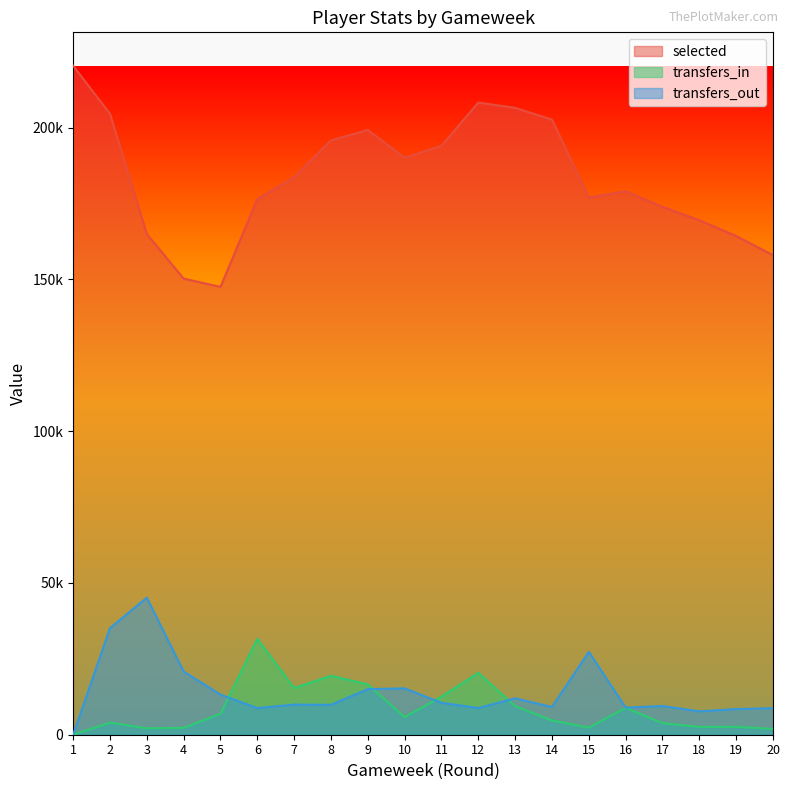

Reading left to right, extract all data points from this chart.

selected: 220405	204578	164968	150275	147561	176438	183741	195814	199261	190062	194057	208278	206534	202658	176988	179057	173909	169523	164305	158013
transfers_in: 0	3989	2123	2248	6920	31619	15359	19412	16570	5802	12540	20391	9404	4719	2330	8871	3821	2578	2617	1909
transfers_out: 0	35135	45161	20812	13205	8760	9921	9855	15027	15267	10507	8802	11993	9134	27316	8939	9452	7693	8442	8746